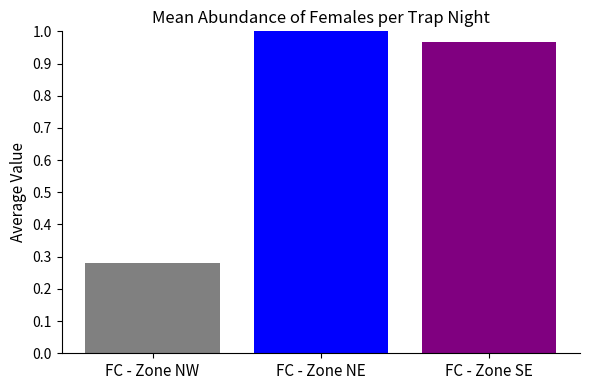

What is the difference between the maximum and minimum values?

0.7